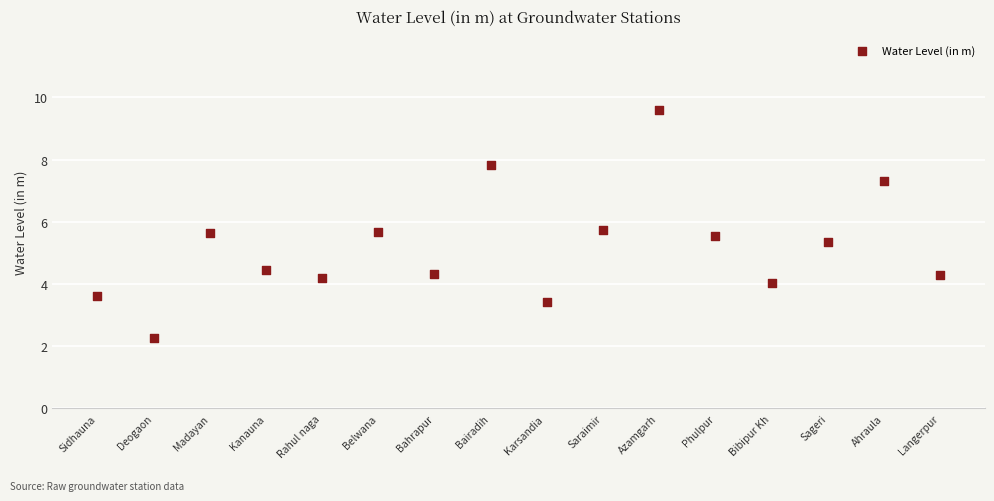

What Y value in the scatter plot is closest to 5?

5.4